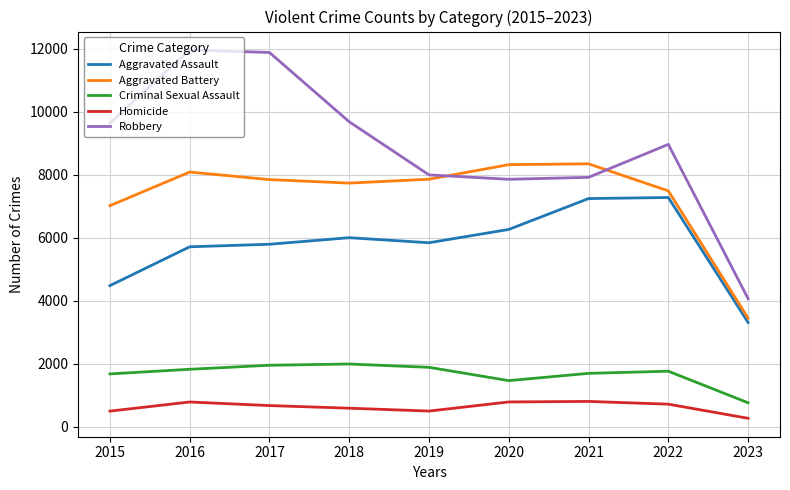

Rank the series by their maximum value, from highest to lowest.

Robbery, Aggravated Battery, Aggravated Assault, Criminal Sexual Assault, Homicide